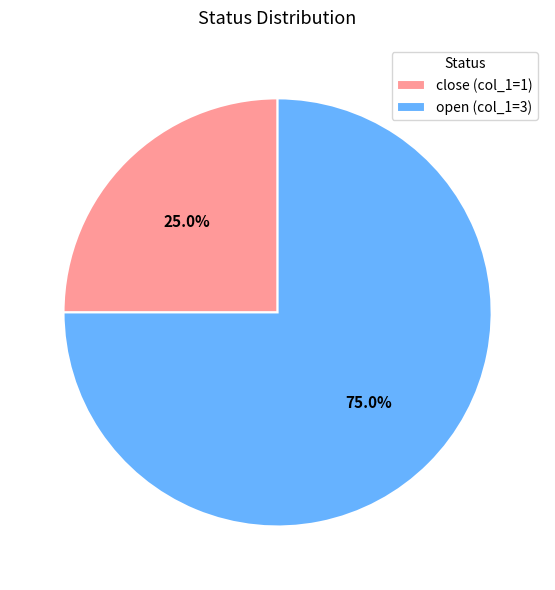

Between open (col_1=3) and close (col_1=1), which is larger?

open (col_1=3)